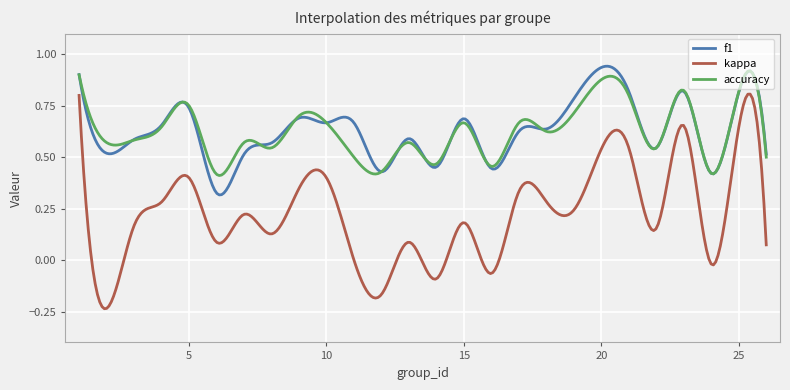

Which series has the largest range (max minus min)?

kappa